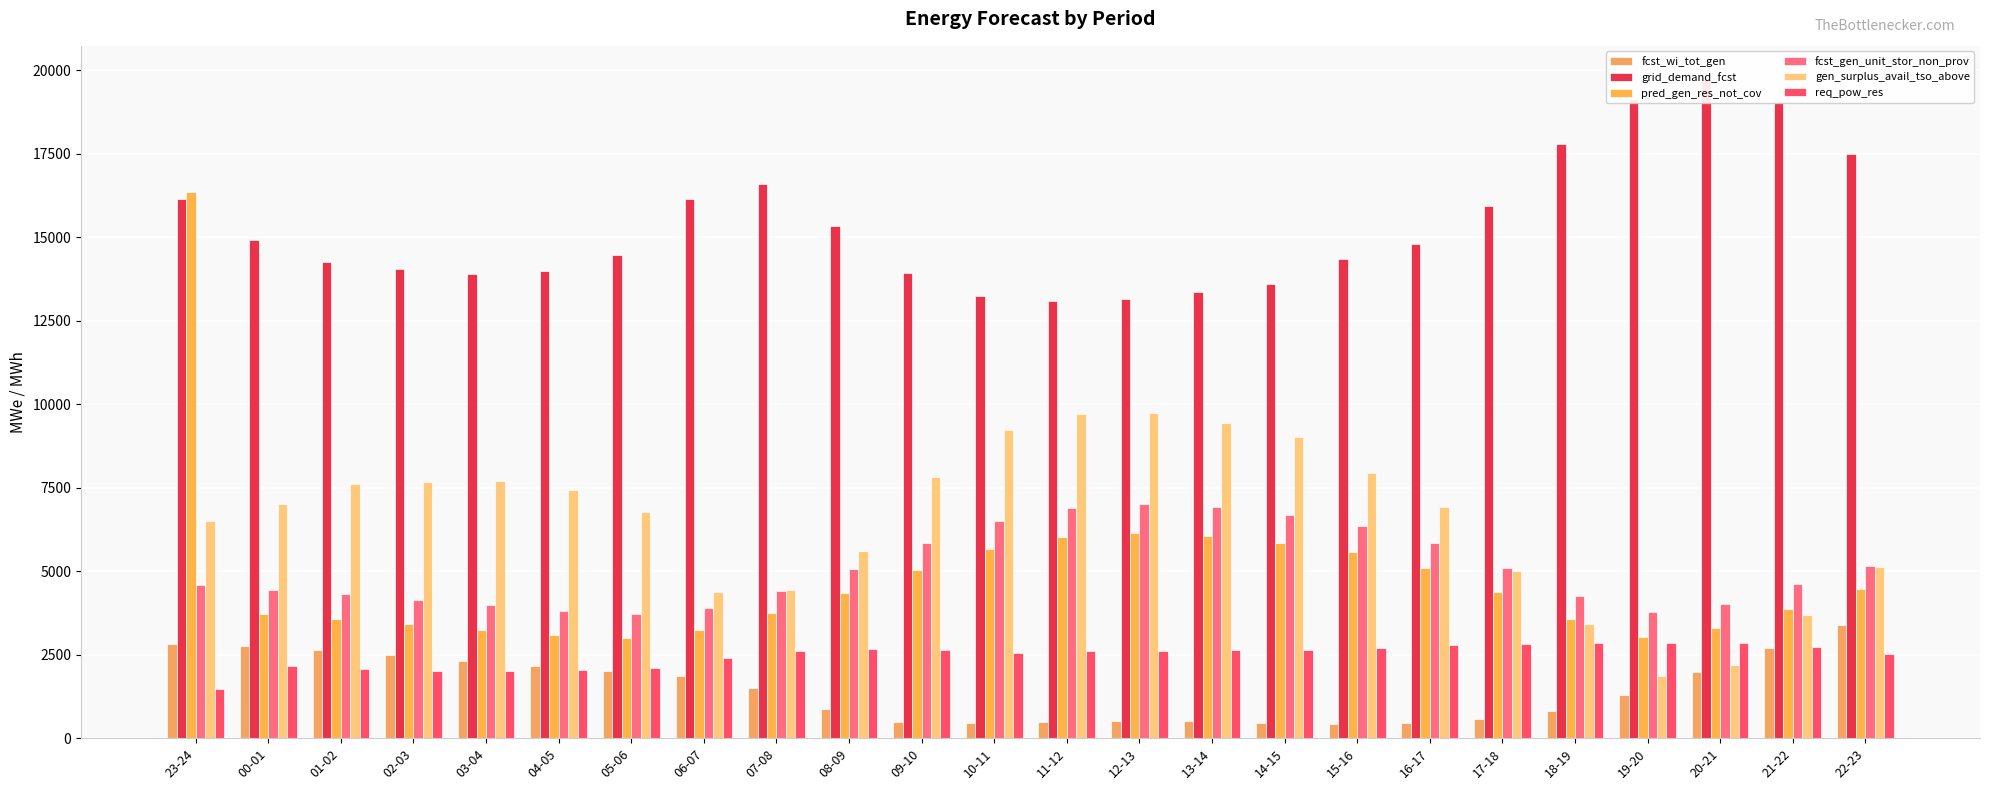

Reading left to right, extract all data points from this chart.

fcst_wi_tot_gen: 23-24=2808	00-01=2762	01-02=2655	02-03=2488	03-04=2322	04-05=2159	05-06=2025	06-07=1865	07-08=1502	08-09=868	09-10=496	10-11=440	11-12=495	12-13=526	13-14=504	14-15=458	15-16=436	16-17=463	17-18=562	18-19=811	19-20=1282	20-21=1989	21-22=2687	22-23=3383
grid_demand_fcst: 23-24=16138	00-01=14904	01-02=14246	02-03=14055	03-04=13890	04-05=13984	05-06=14460	06-07=16130	07-08=16603	08-09=15339	09-10=13937	10-11=13236	11-12=13081	12-13=13158	13-14=13366	14-15=13588	15-16=14339	16-17=14784	17-18=15930	18-19=17787	19-20=19123	20-21=19739	21-22=19054	22-23=17500
pred_gen_res_not_cov: 23-24=16352	00-01=3714	01-02=3574	02-03=3405	03-04=3240	04-05=3090	05-06=3008	06-07=3233	07-08=3751	08-09=4350	09-10=5032	10-11=5652	11-12=6021	12-13=6135	13-14=6063	14-15=5856	15-16=5573	16-17=5091	17-18=4386	18-19=3554	19-20=3035	20-21=3292	21-22=3862	22-23=4459
fcst_gen_unit_stor_non_prov: 23-24=4586	00-01=4431	01-02=4310	02-03=4143	03-04=3978	04-05=3814	05-06=3705	06-07=3887	07-08=4415	08-09=5070	09-10=5830	10-11=6497	11-12=6891	12-13=7007	13-14=6920	14-15=6690	15-16=6354	16-17=5841	17-18=5086	18-19=4263	19-20=3783	20-21=4024	21-22=4628	22-23=5157
gen_surplus_avail_tso_above: 23-24=6493	00-01=7008	01-02=7612	02-03=7682	03-04=7686	04-05=7415	05-06=6759	06-07=4366	07-08=4442	08-09=5617	09-10=7821	10-11=9213	11-12=9699	12-13=9747	13-14=9440	14-15=9003	15-16=7944	16-17=6918	17-18=5019	18-19=3419	19-20=1854	20-21=2179	21-22=3686	22-23=5110
req_pow_res: 23-24=1473	00-01=2161	01-02=2069	02-03=2022	03-04=2019	04-05=2032	05-06=2103	06-07=2393	07-08=2621	08-09=2675	09-10=2633	10-11=2557	11-12=2596	12-13=2622	13-14=2640	14-15=2639	15-16=2705	16-17=2786	17-18=2814	18-19=2855	19-20=2846	20-21=2846	21-22=2742	22-23=2524